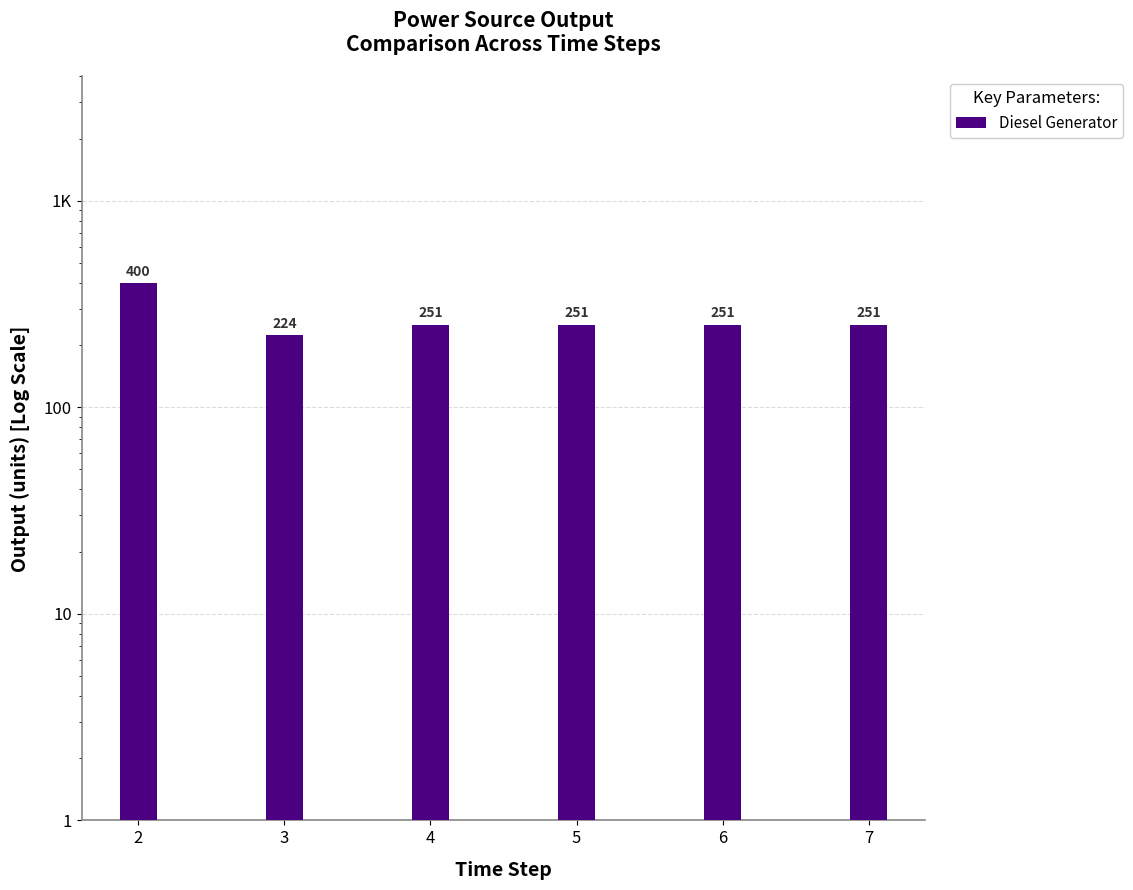

Between 7 and 6, which is larger?

7